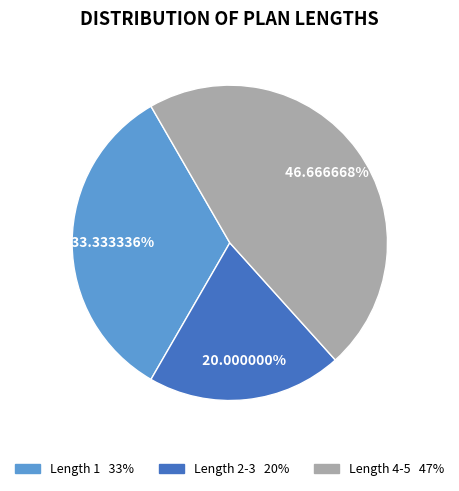

Is there any slice that represents more than half of the pie?

No